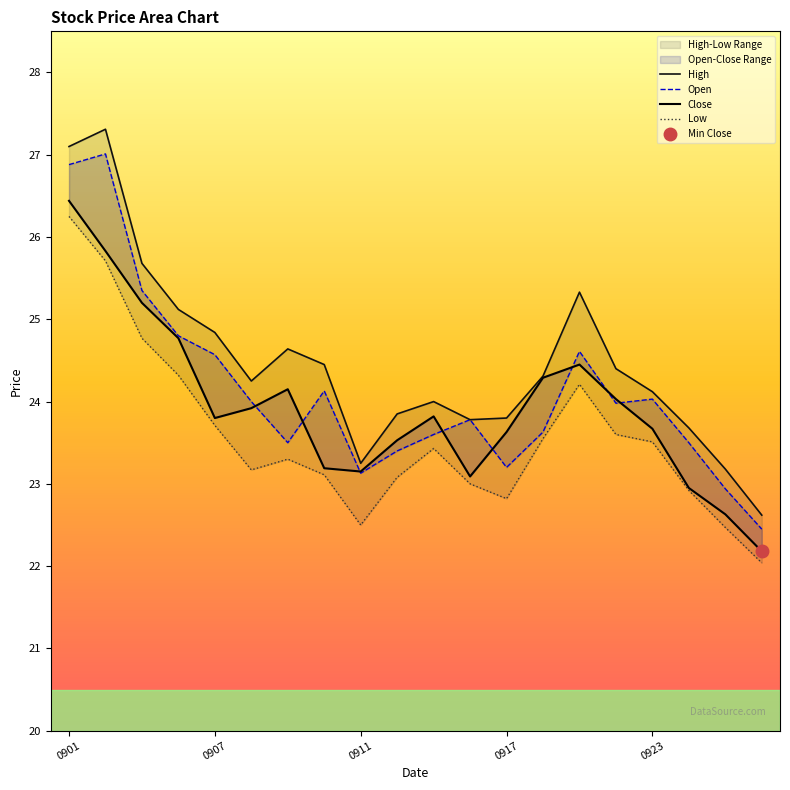

What is the sum of the High values at 6 and 10?

48.6